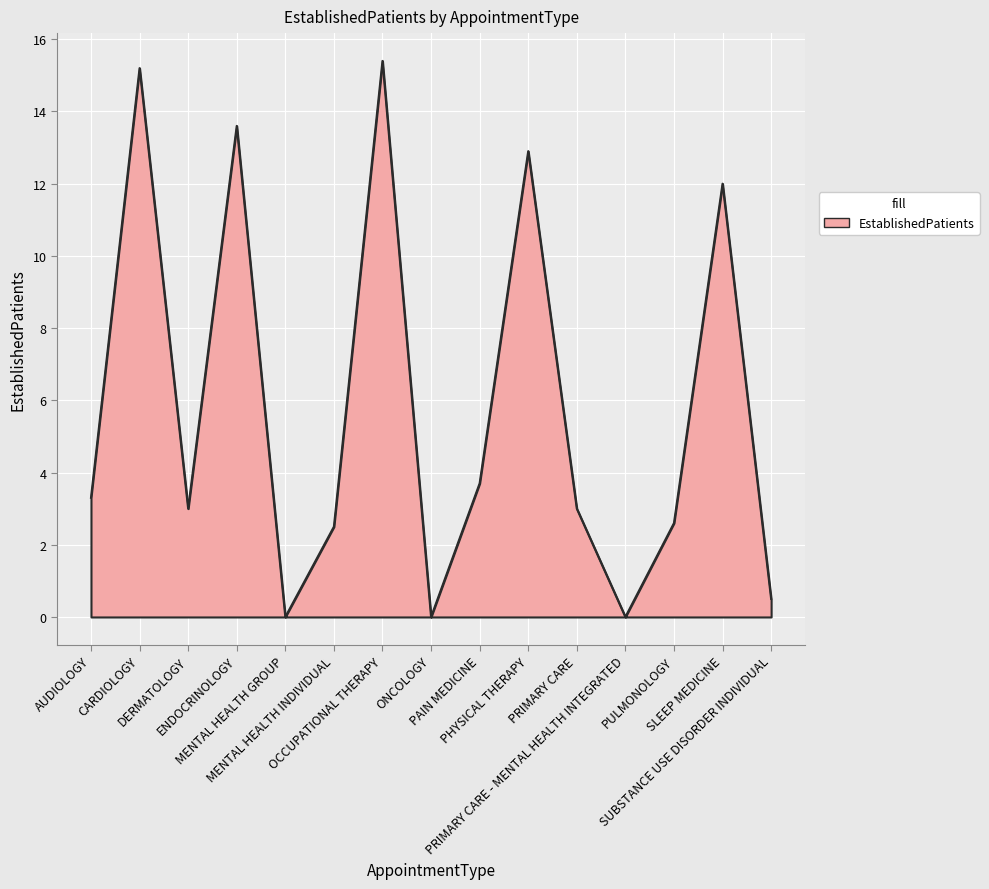

What is the sum of all values?

87.7